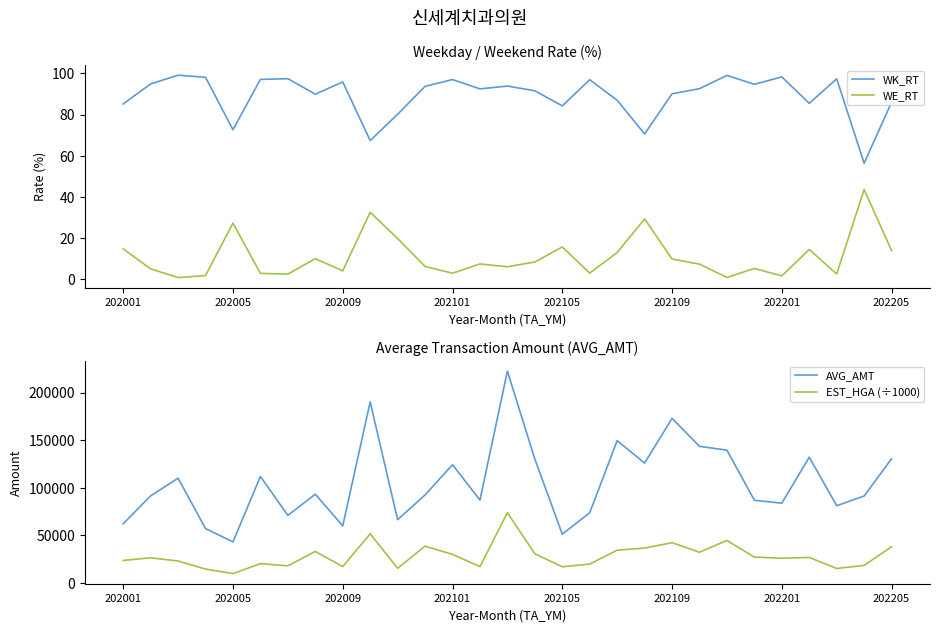

True or false: WK_RT and WE_RT intersect in this chart.

False